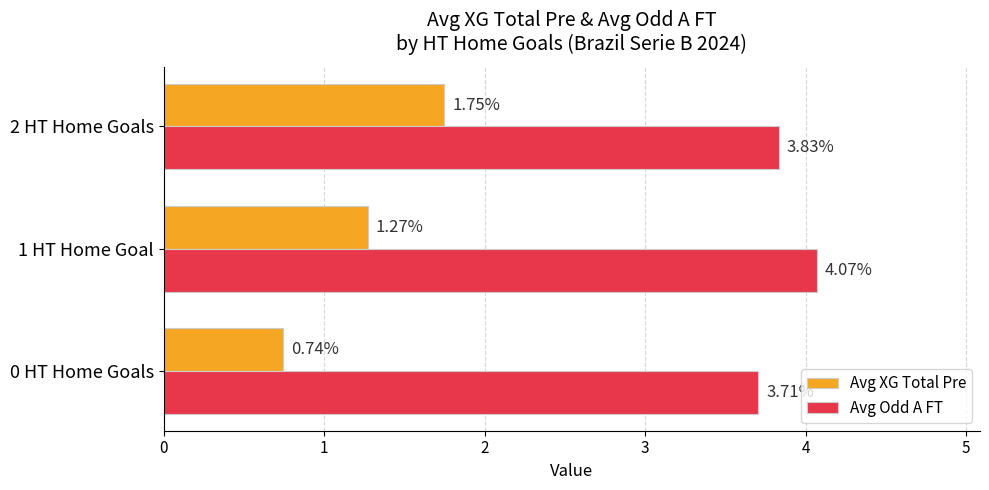

Which series has the widest spread of values?

Avg XG Total Pre